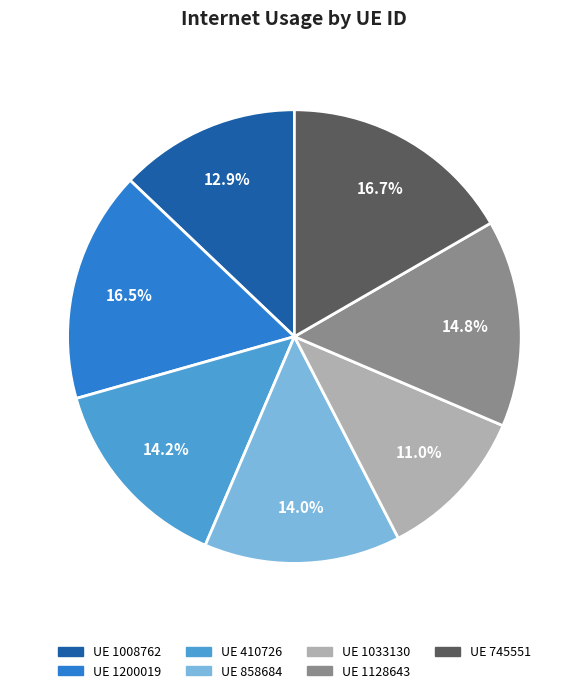

How many segments does this pie chart have?

7